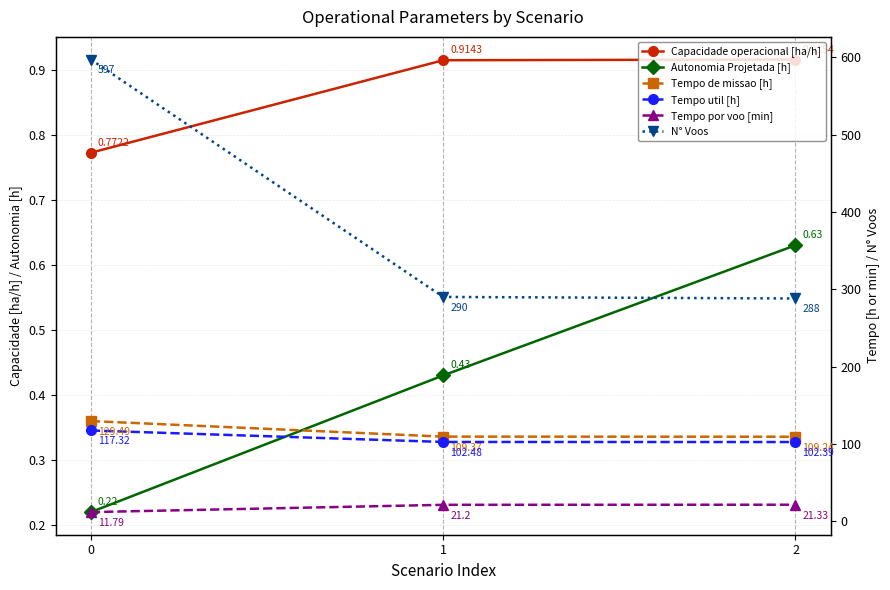

The Capacidade operacional [ha/h] series shows 1.5 at 2. True or false?

False